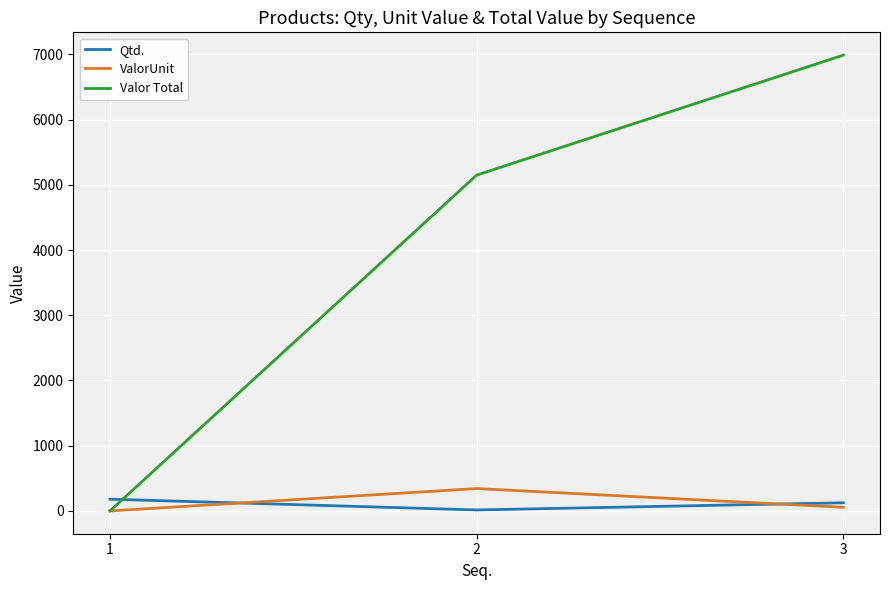

What are all the series names shown in the legend?

Qtd., ValorUnit, Valor Total